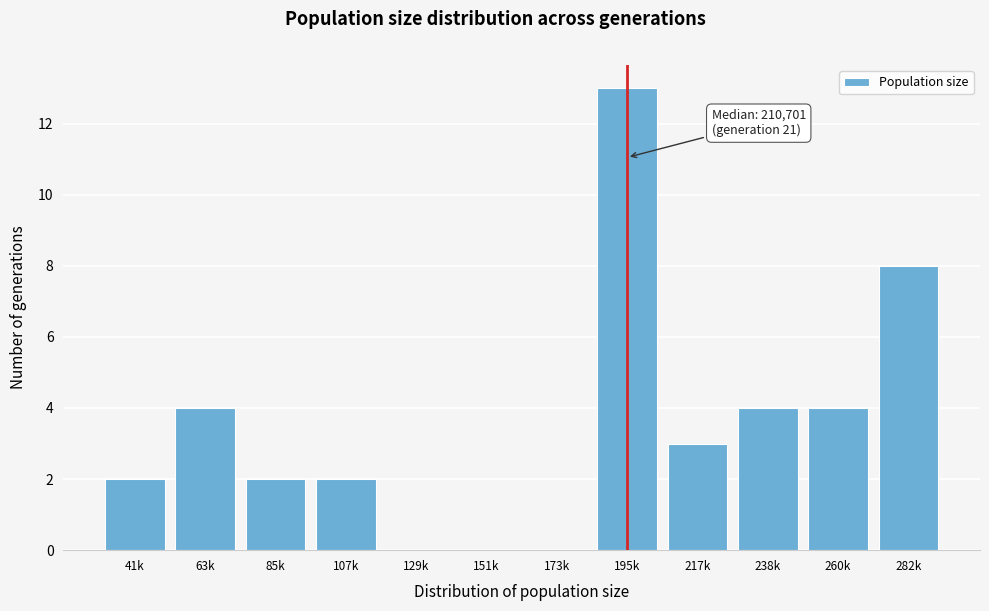

Reading left to right, list all the values displayed in this chart.

41k=2	63k=4	85k=2	107k=2	129k=0	151k=0	173k=0	195k=13	217k=3	238k=4	260k=4	282k=8